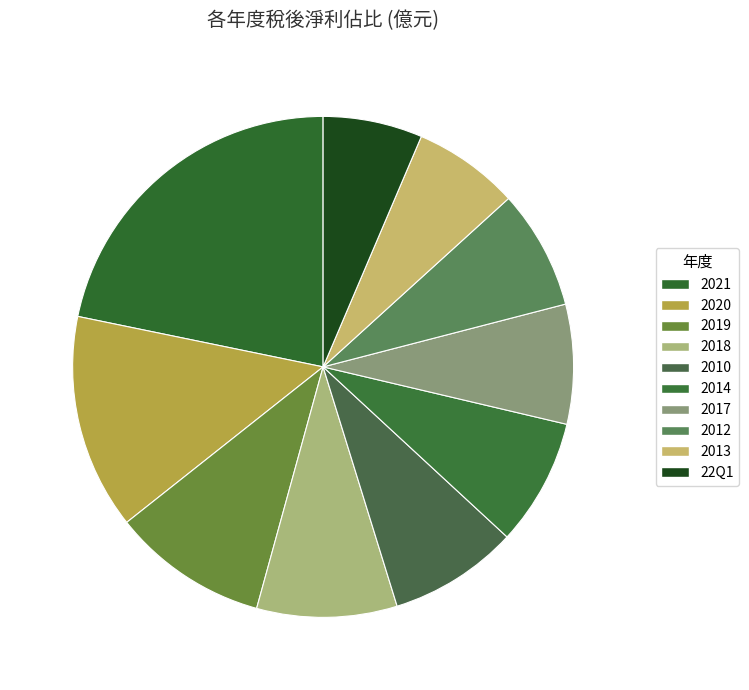

Count the number of slices in the pie.

10